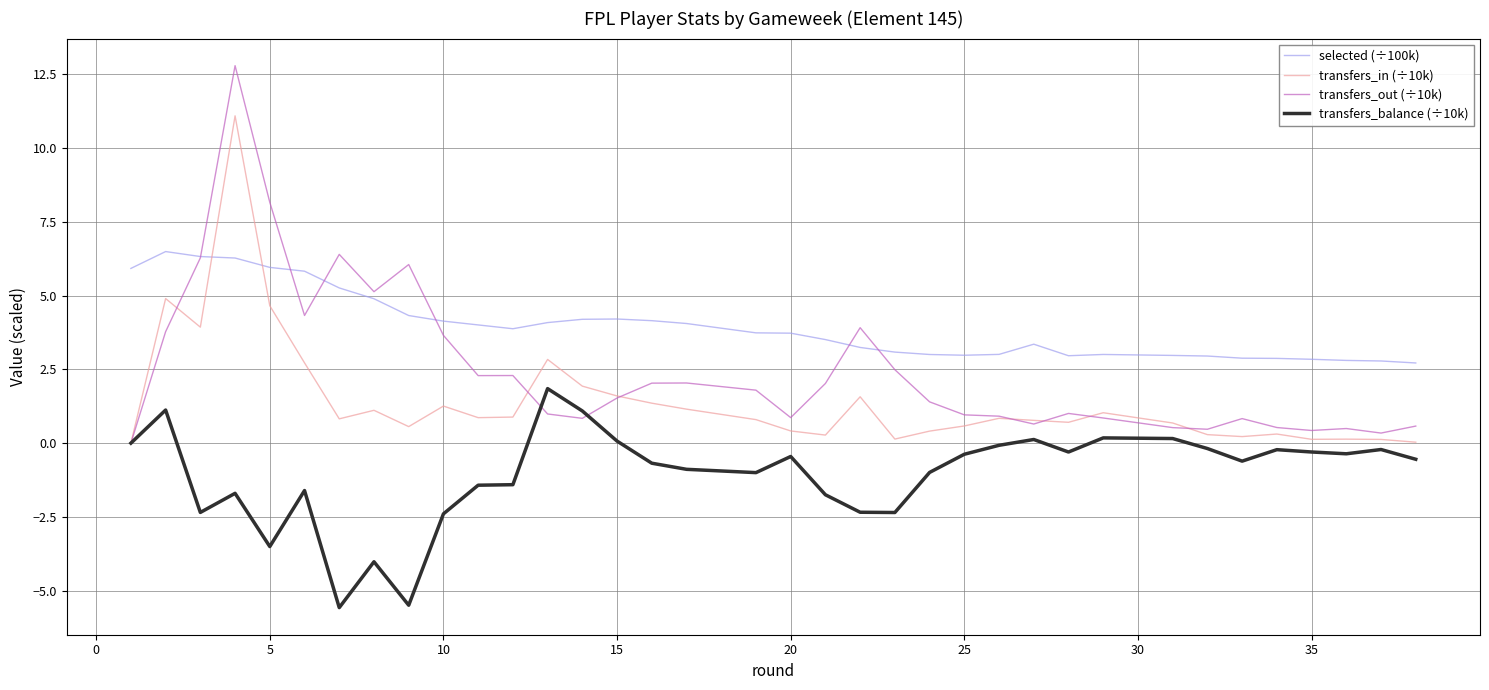

Rank the series by their maximum value, from lowest to highest.

transfers_balance (÷10k), selected (÷100k), transfers_in (÷10k), transfers_out (÷10k)